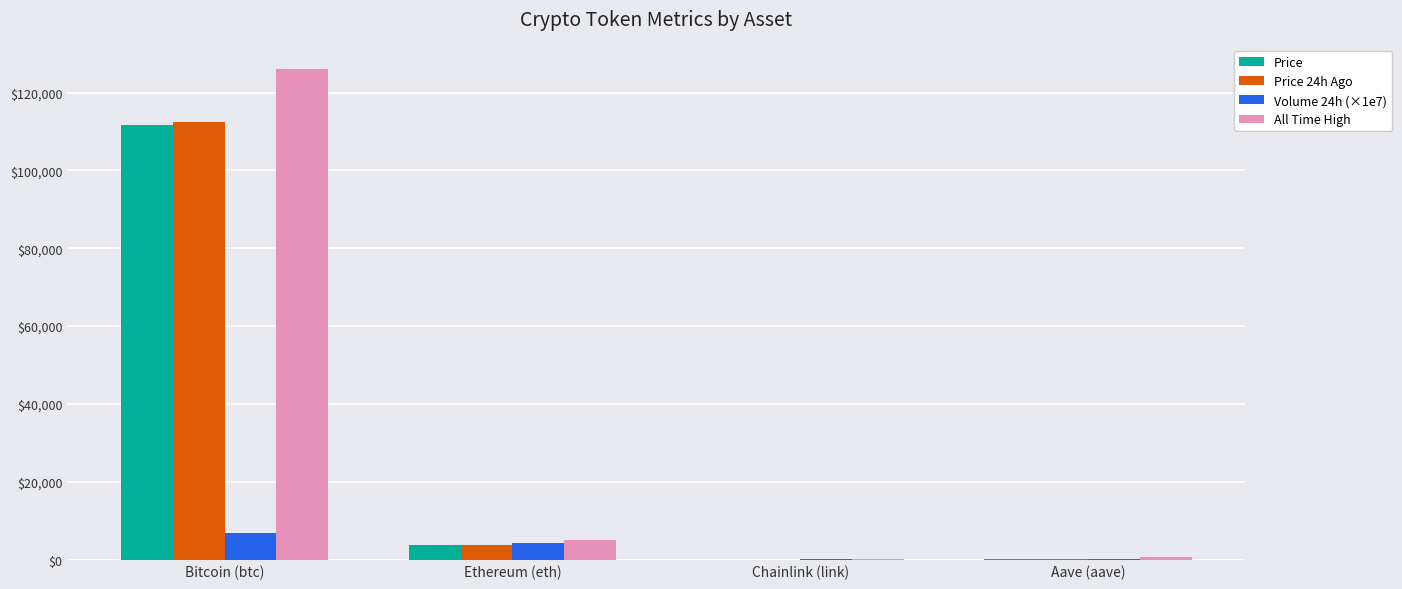

What are all the series names shown in the legend?

Price, Price 24h Ago, Volume 24h (×1e7), All Time High